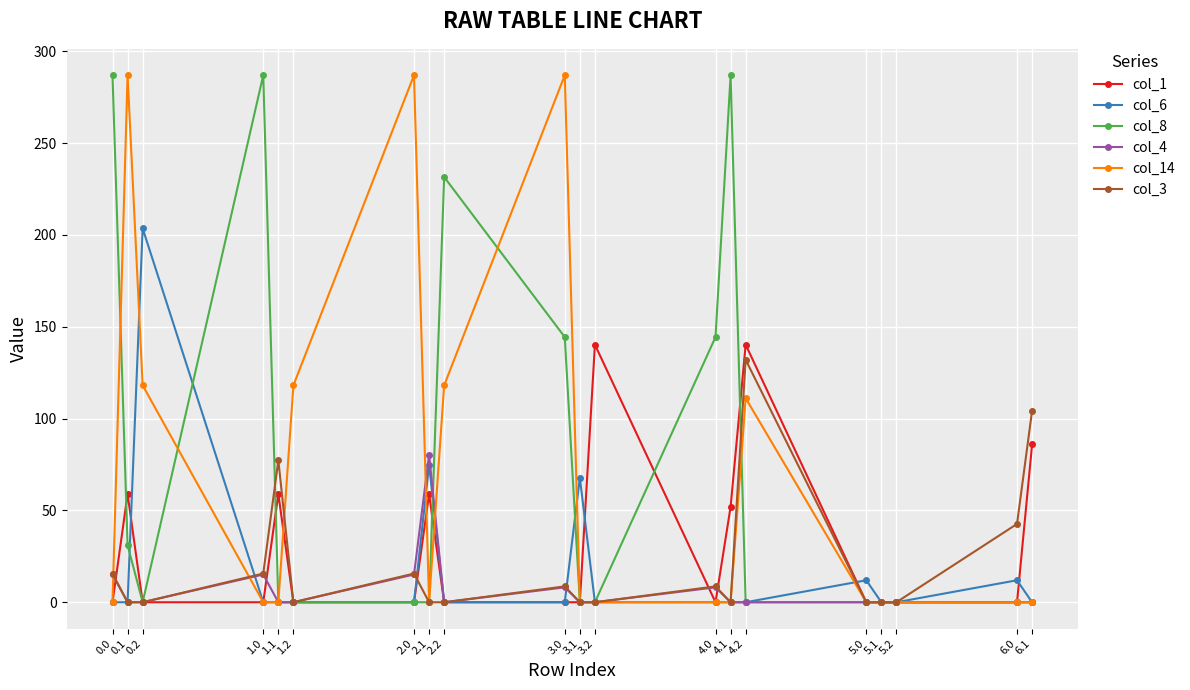

At which category does col_3 reach its first local peak?

1.1